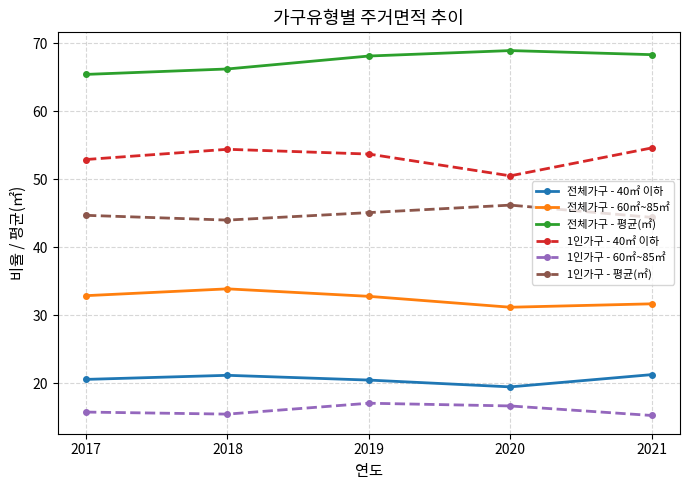

What is the lowest value of the 전체가구 - 40㎡ 이하 series?

19.5